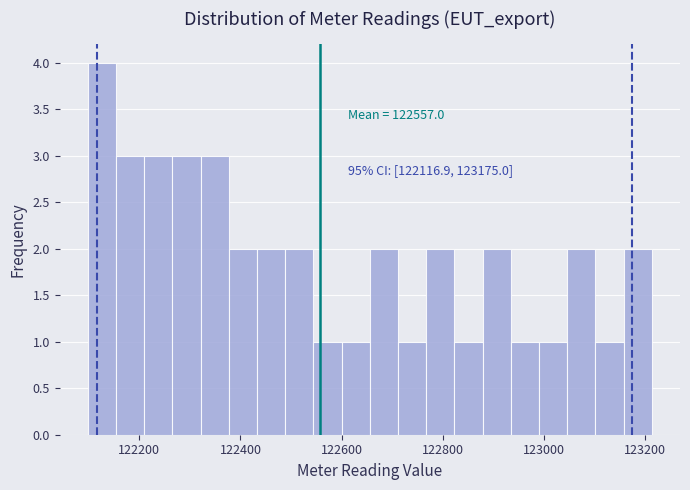

Around what value on the x-axis is the tallest bar? Give the approximate position of its centre, as read against the axis.

122120